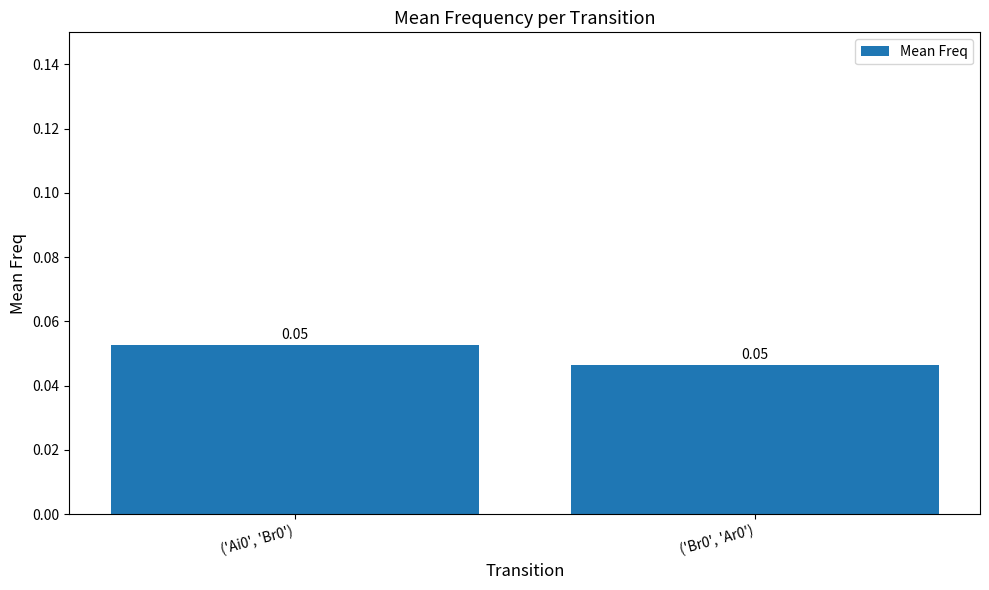

Reading right to left, what are all the values shown in this chart?

('Br0', 'Ar0')=0.0	('Ai0', 'Br0')=0.1